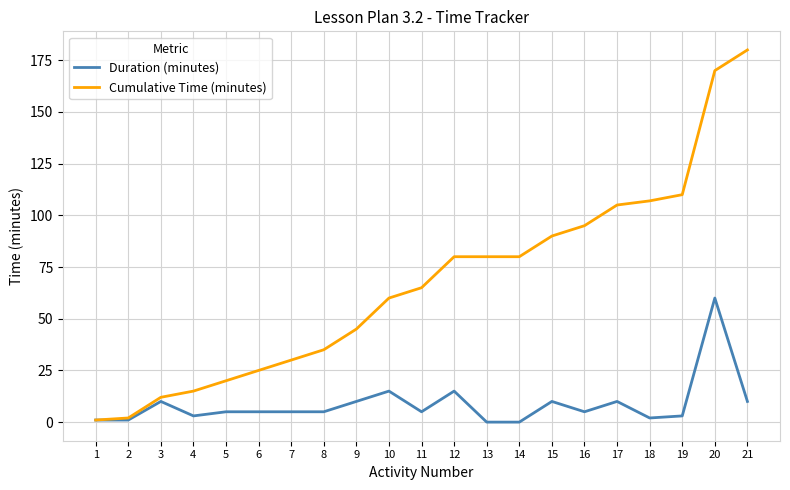

Which series changed the most between 17 and 20?

Cumulative Time (minutes)